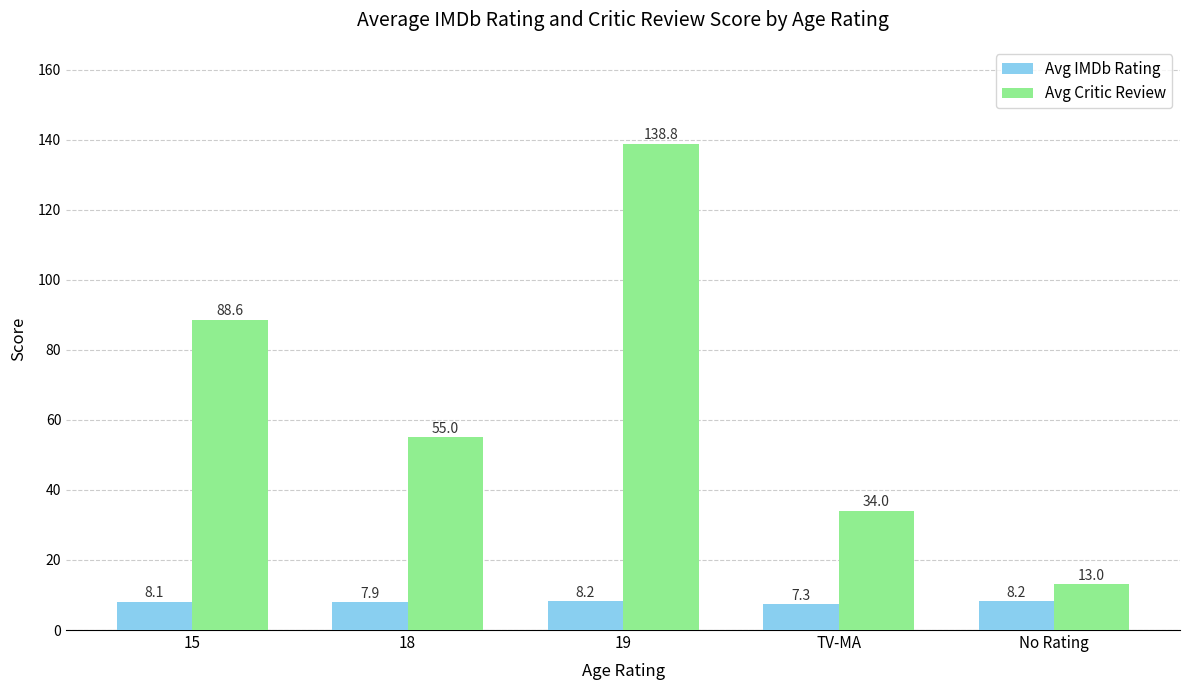

List the series in order of their overall mean, highest first.

Avg Critic Review, Avg IMDb Rating